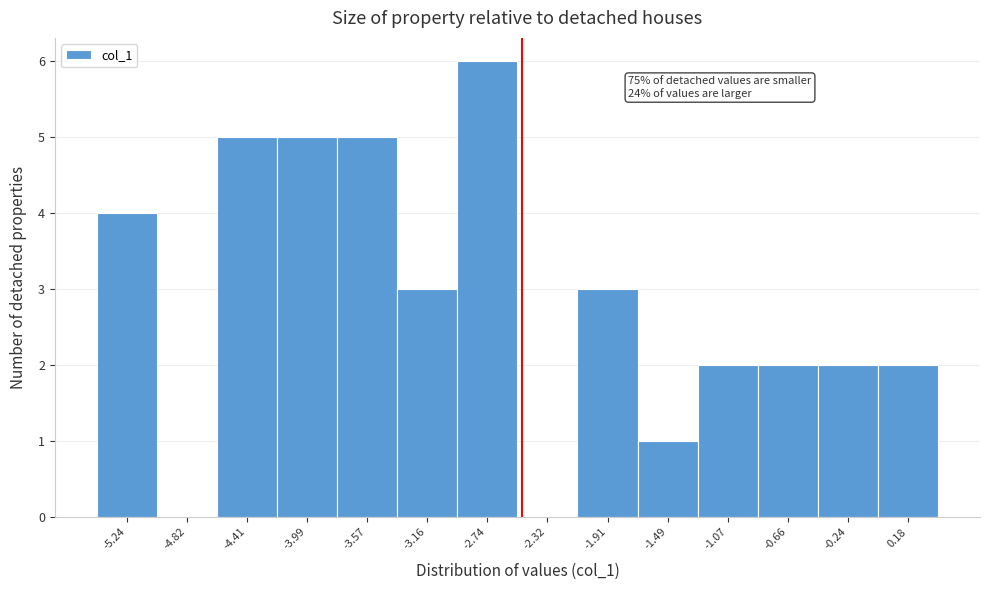

Over which range of the x-axis is the bar tallest?

-2.95 to -2.55